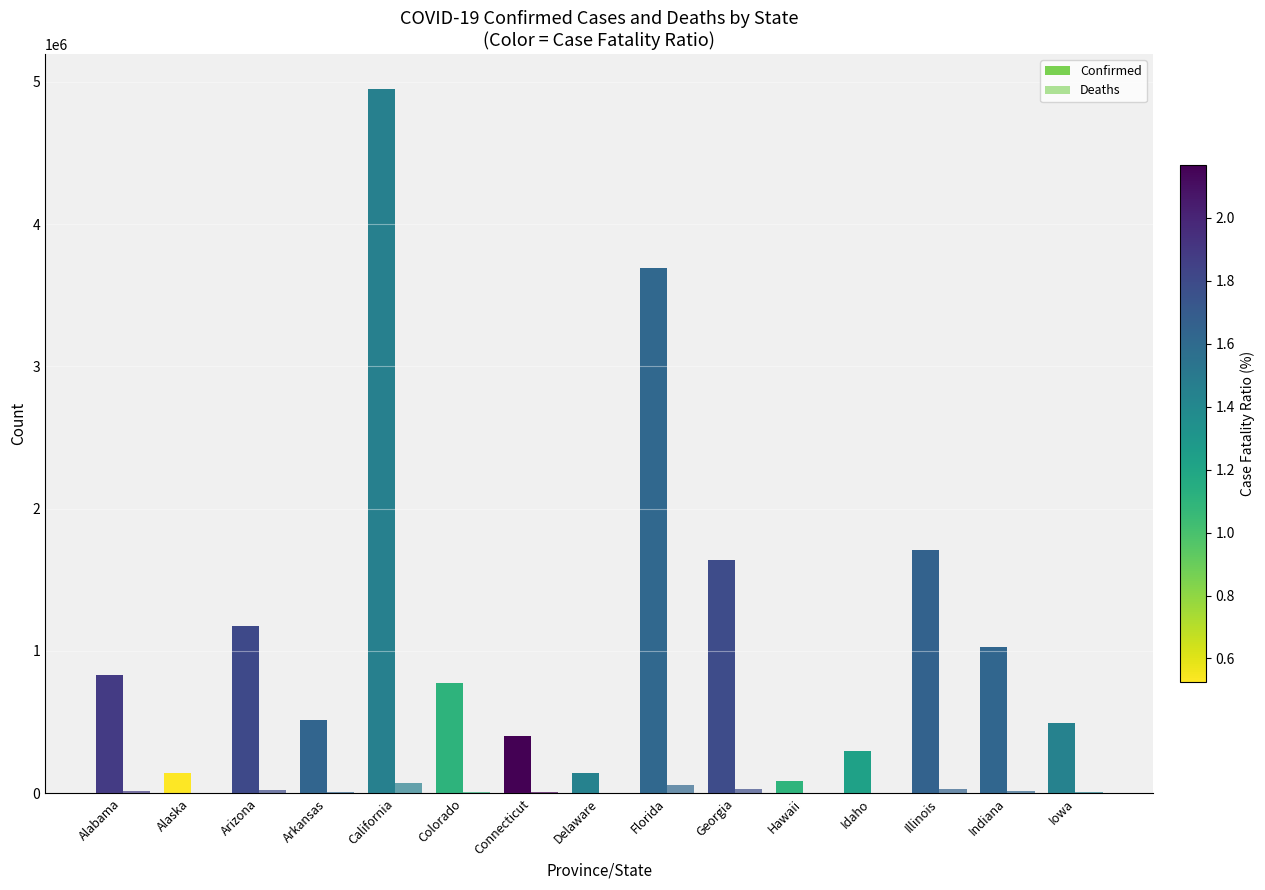

What is the label of the 2nd bar from the right?

Indiana